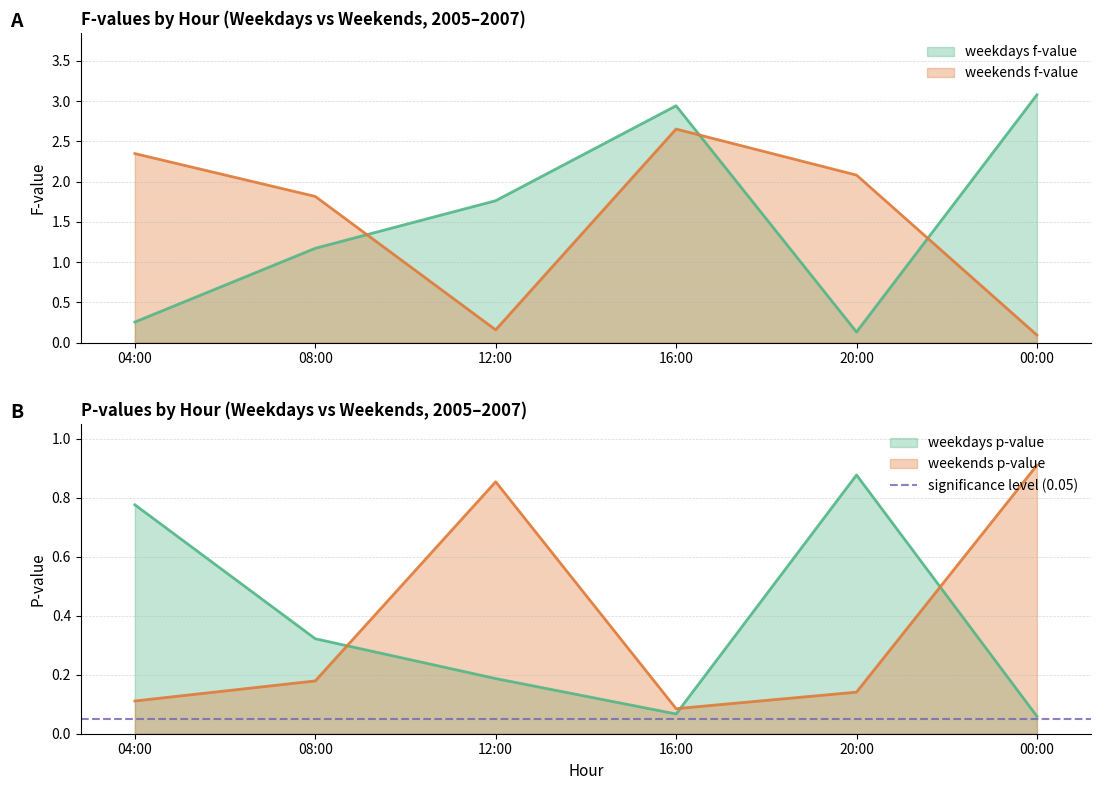

At how many categories does at least one series exceed 0?

6